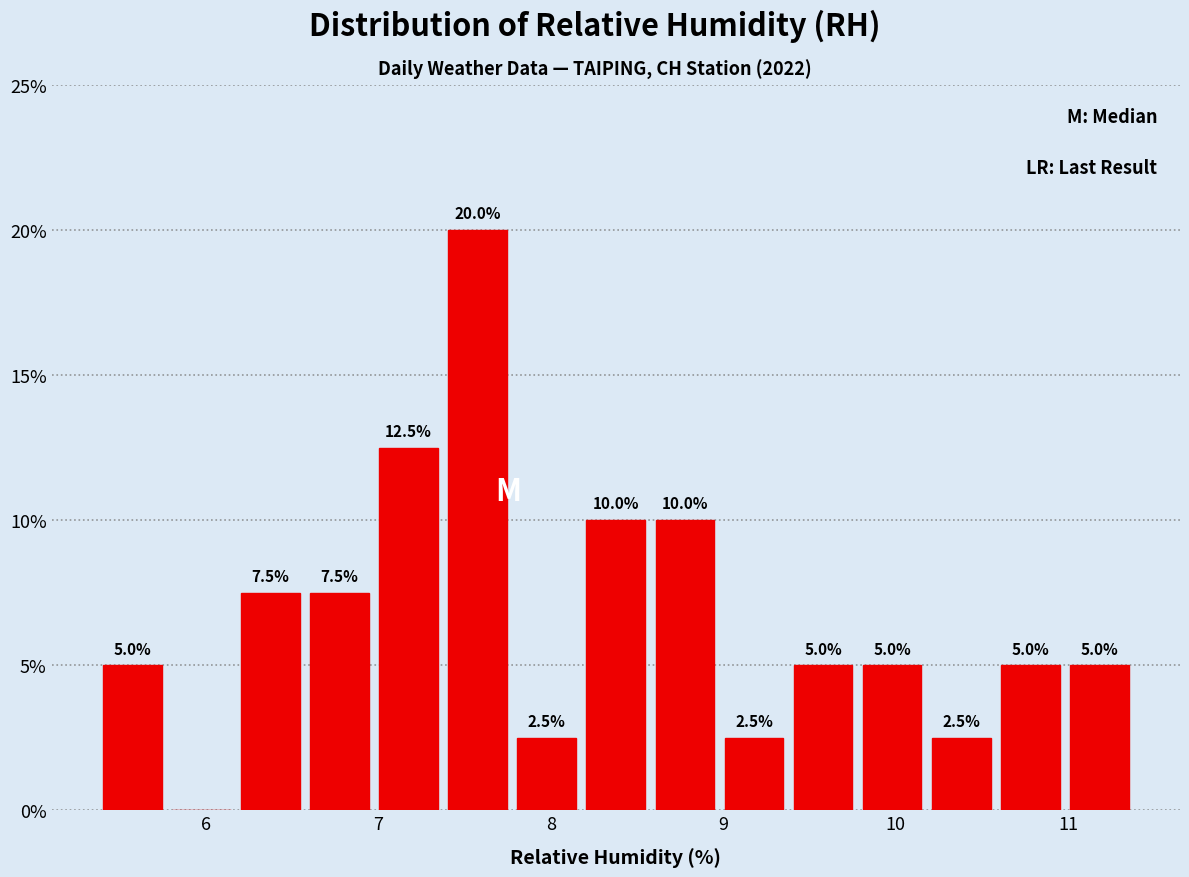

Which range on the x-axis has the tallest bar?

7.4 to 7.8